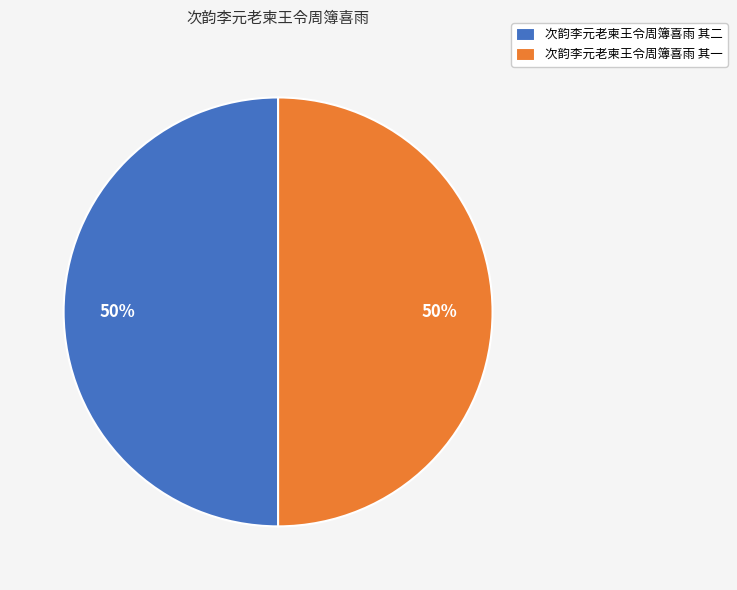

To the nearest percent, what portion does 次韵李元老柬王令周簿喜雨 其一 represent?

50%